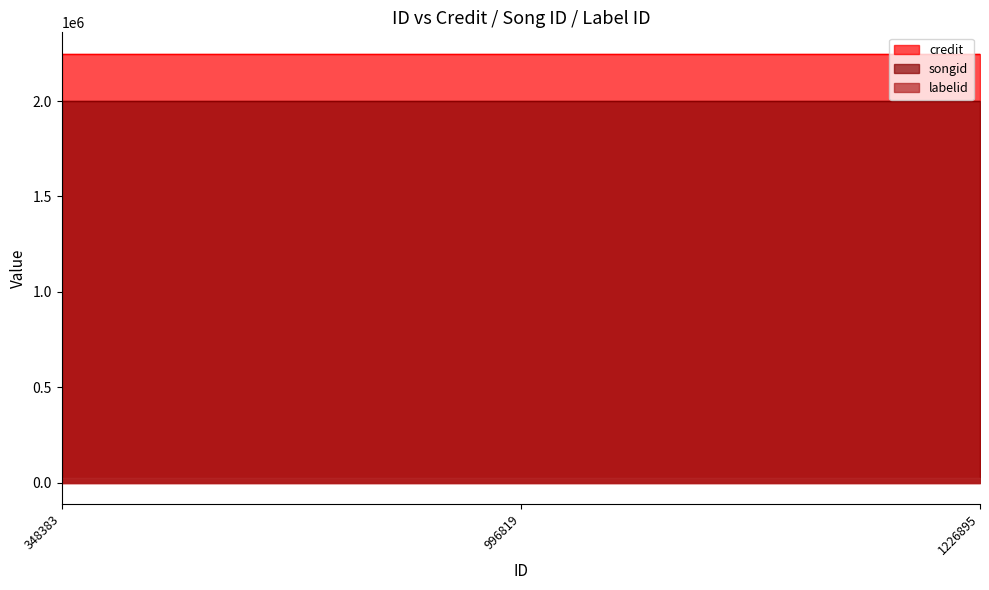

What is the value of the songid point at the 1st from the left?

2000558